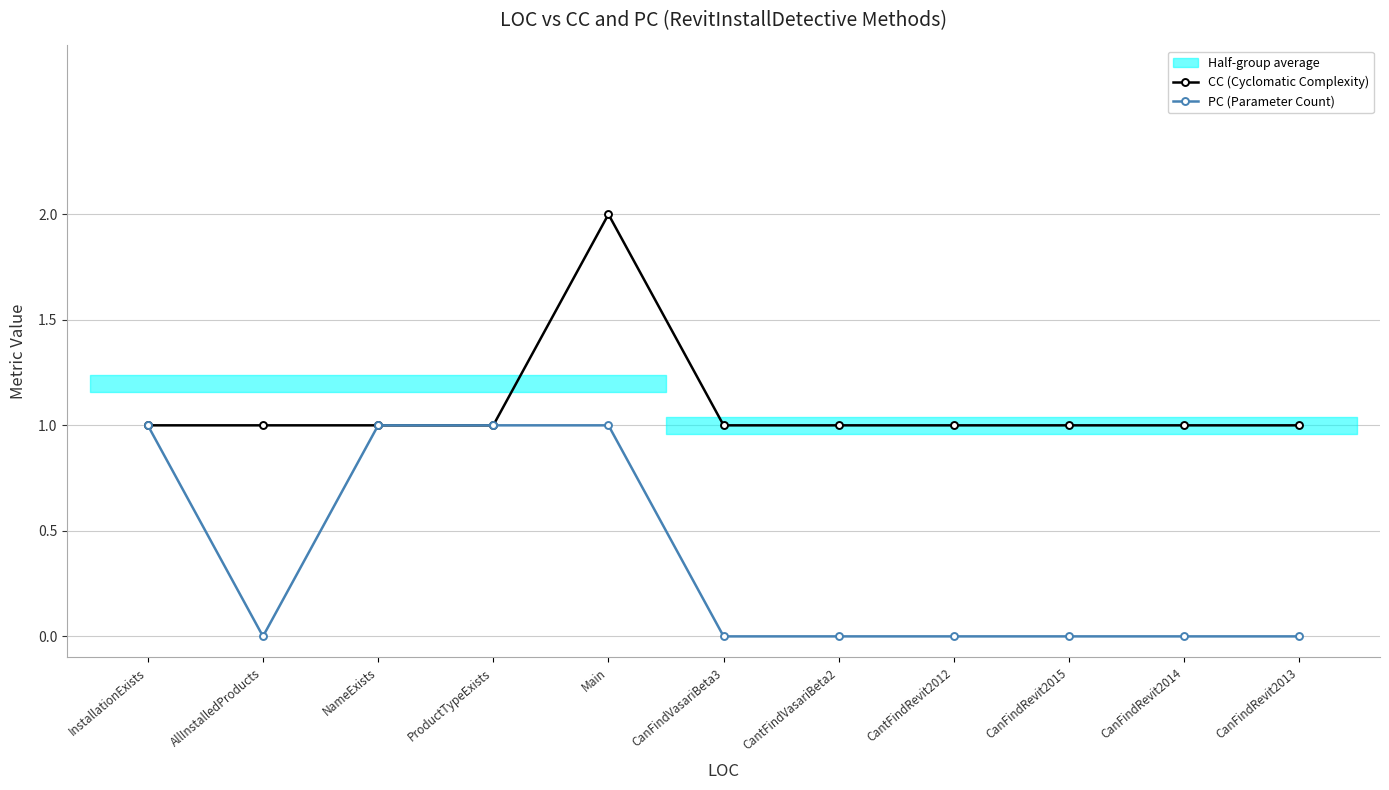

True or false: CC (Cyclomatic Complexity) and PC (Parameter Count) intersect in this chart.

False